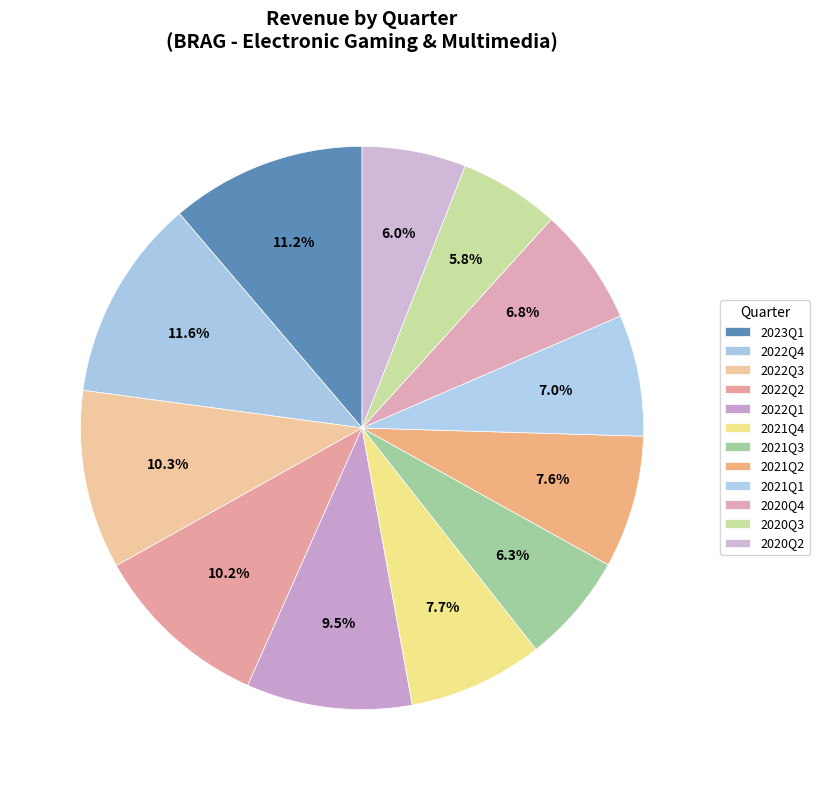

Count the number of slices in the pie.

12